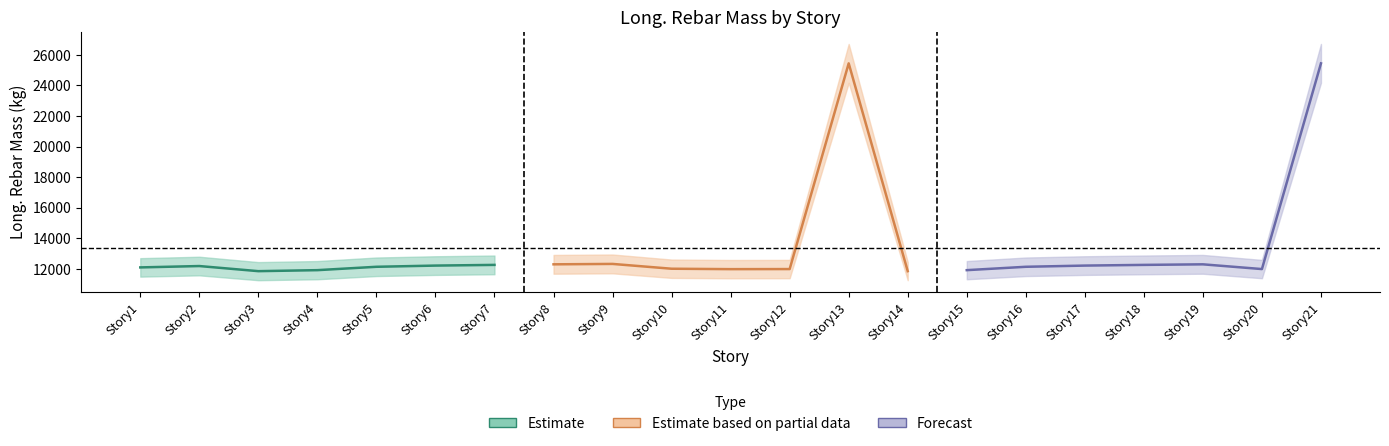

True or false: Forecast has more than 2 interior local peaks.

False